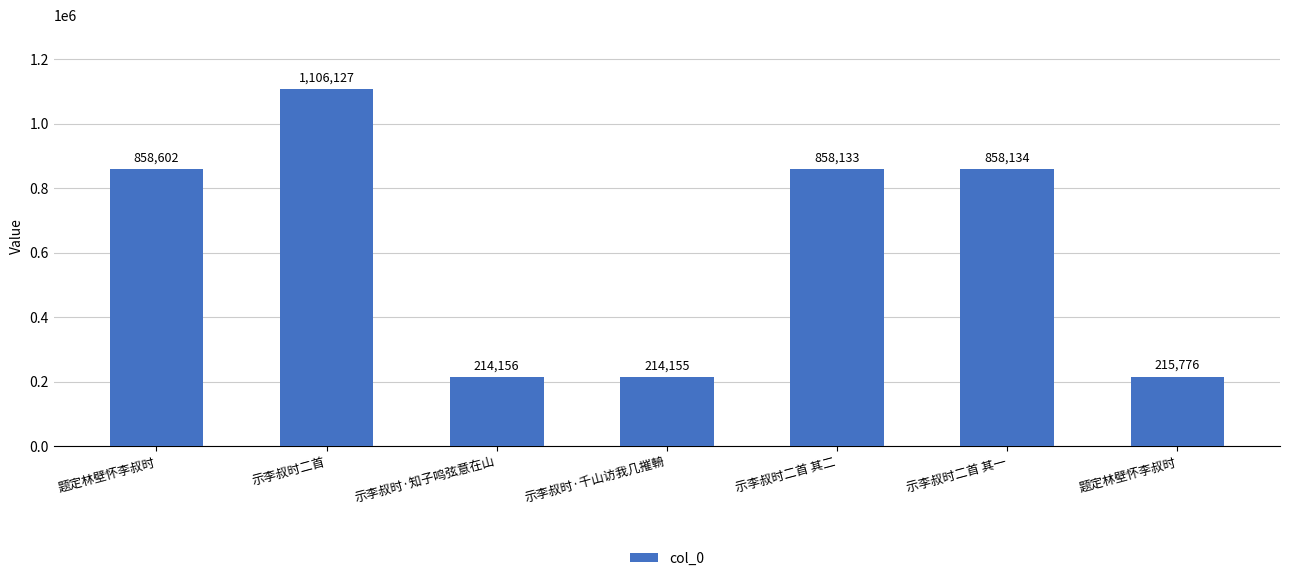

What is the label of the 1st bar from the right?

题定林壁怀李叔时